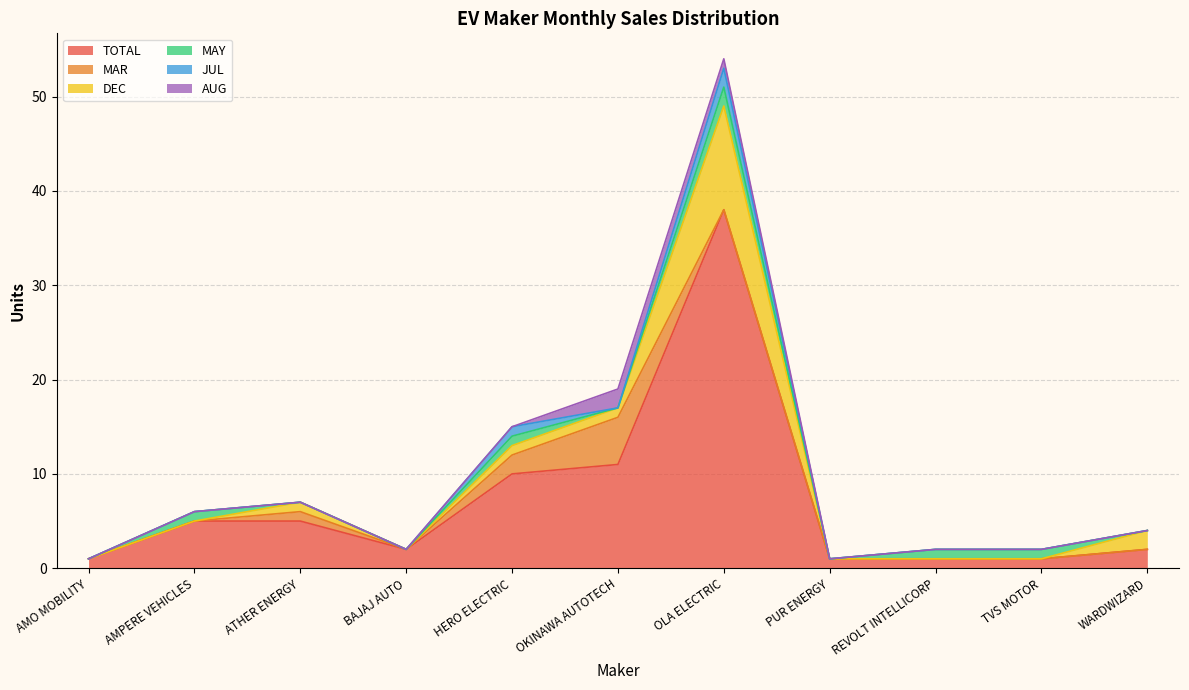

At AMPERE VEHICLES, list the series in order from smallest to largest.

MAR, DEC, JUL, AUG, MAY, TOTAL